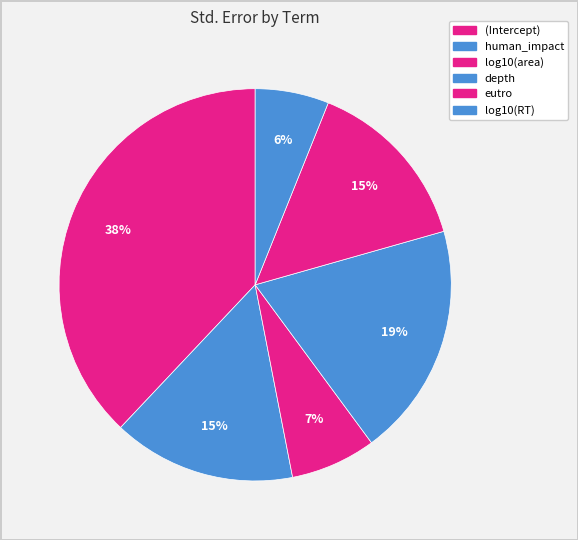

True or false: depth accounts for 19% of the total.

True